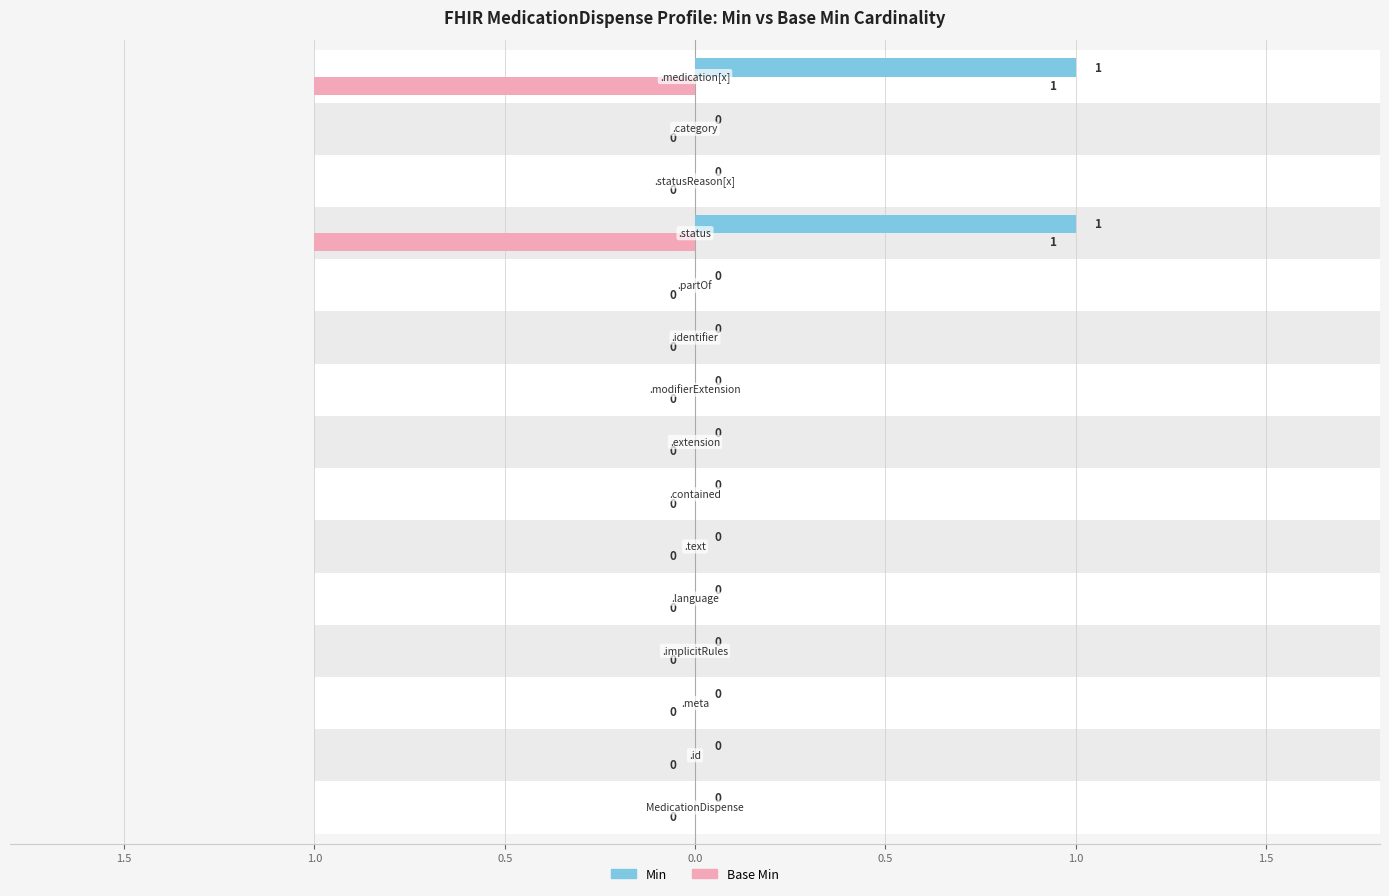

Count the number of data series in this chart.

2